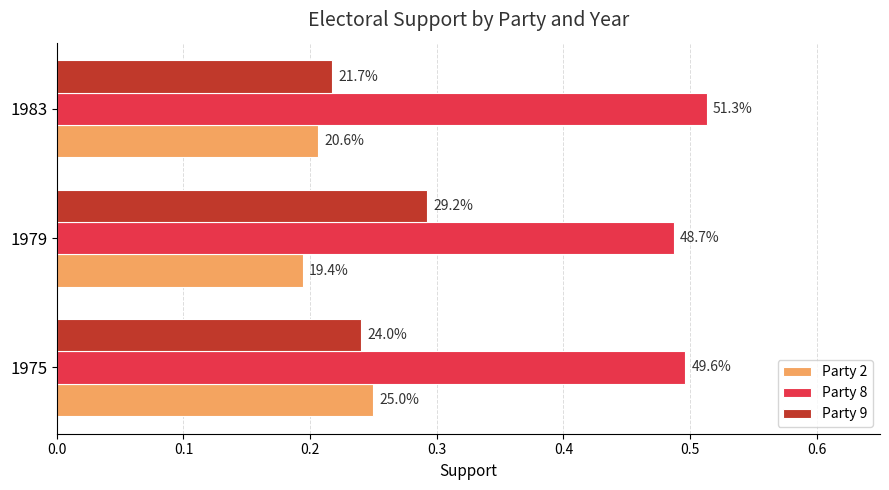

What are all the series names shown in the legend?

Party 2, Party 8, Party 9